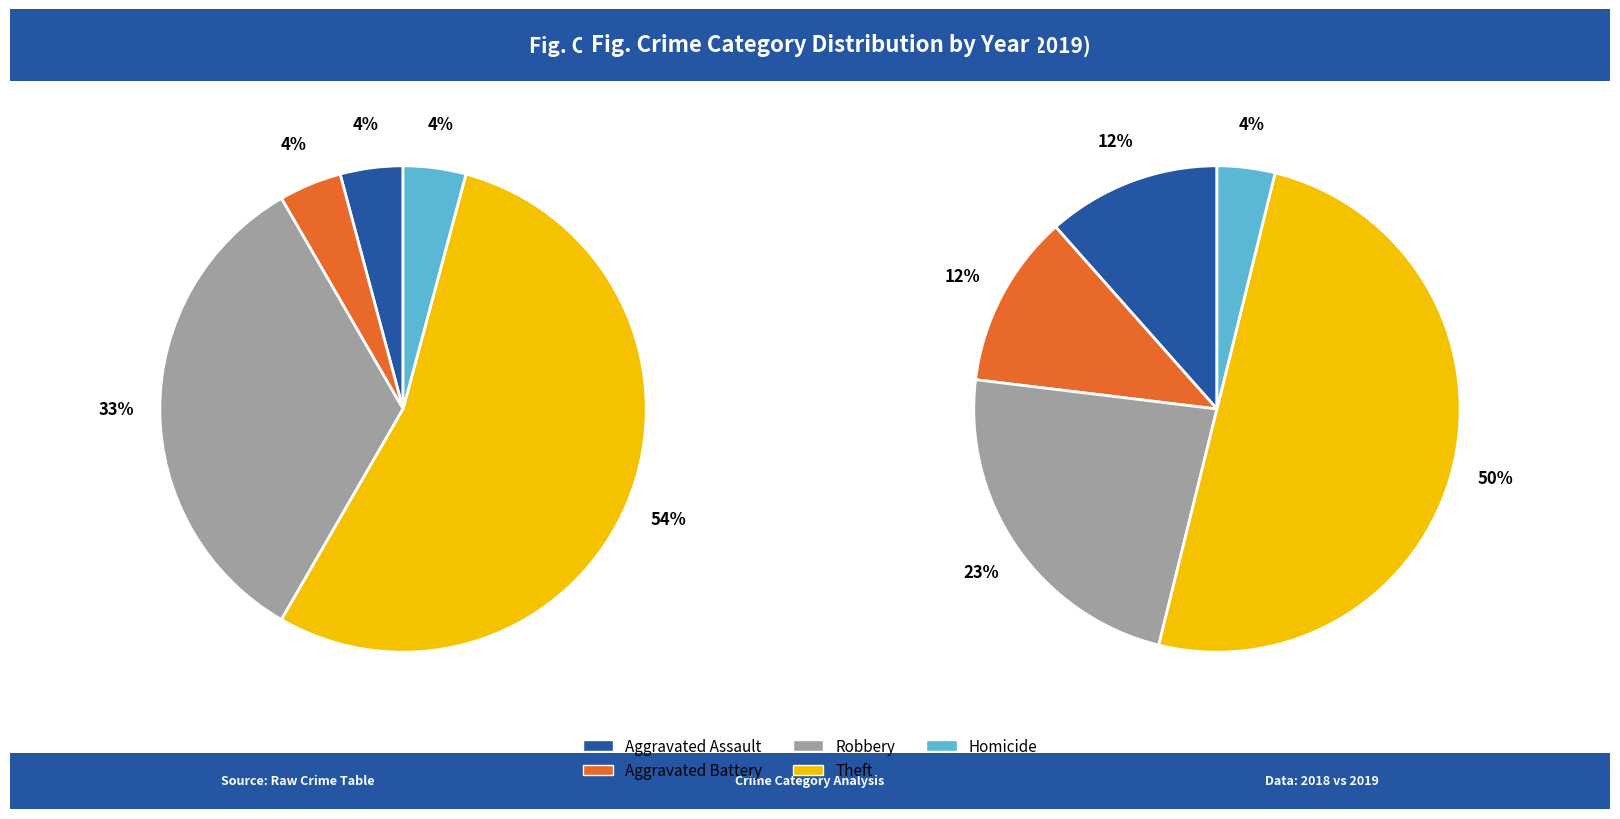

To the nearest percent, what percentage of the pie is Theft?

54%